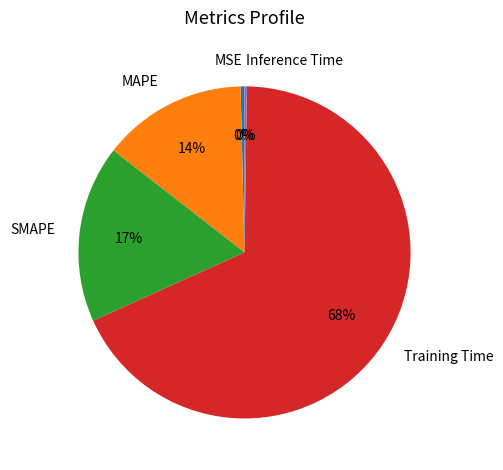

Which slice represents more than half of the pie?

Training Time